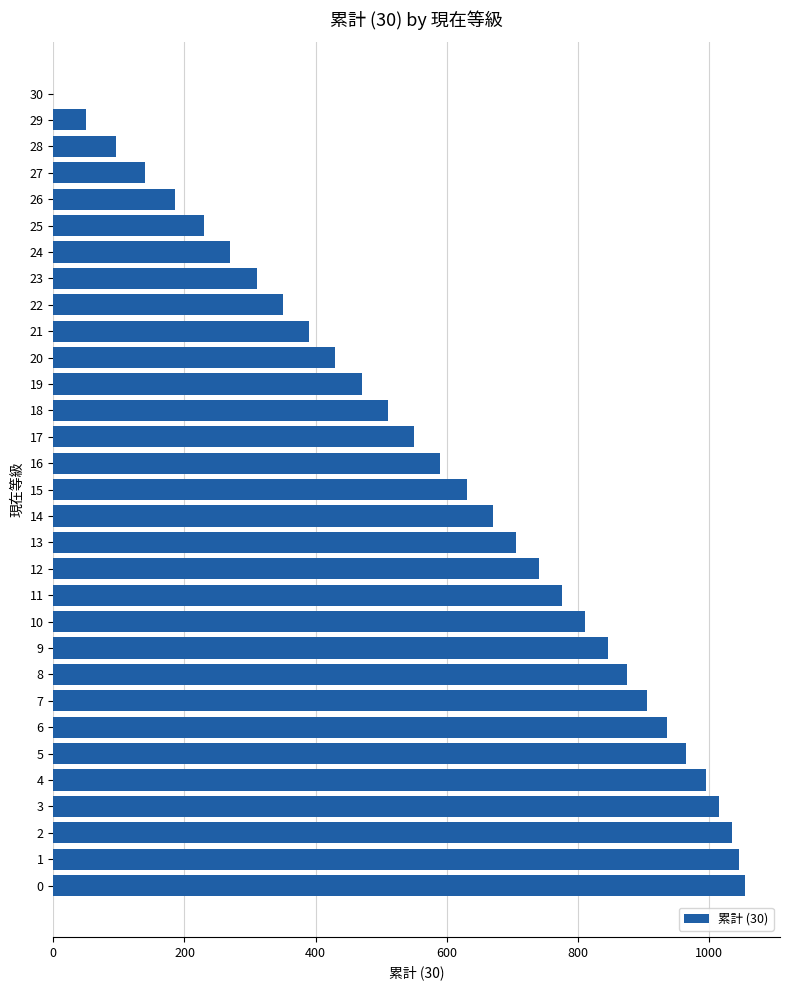

What is the difference between the values at 30 and 17?

550